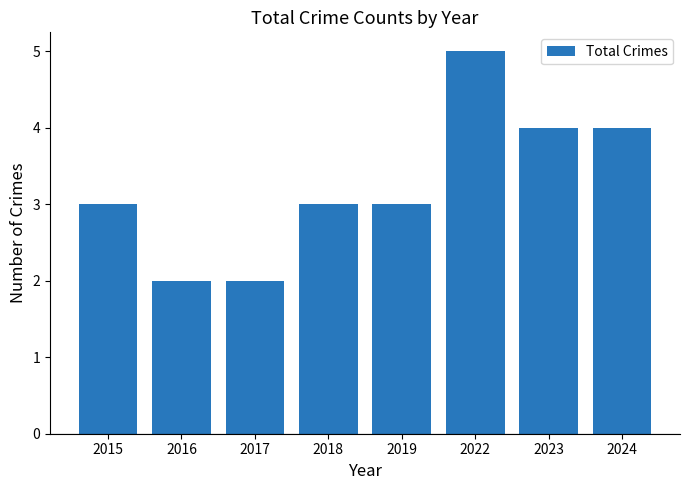

What is the ratio of the value at 2016 to the value at 2018?

0.7